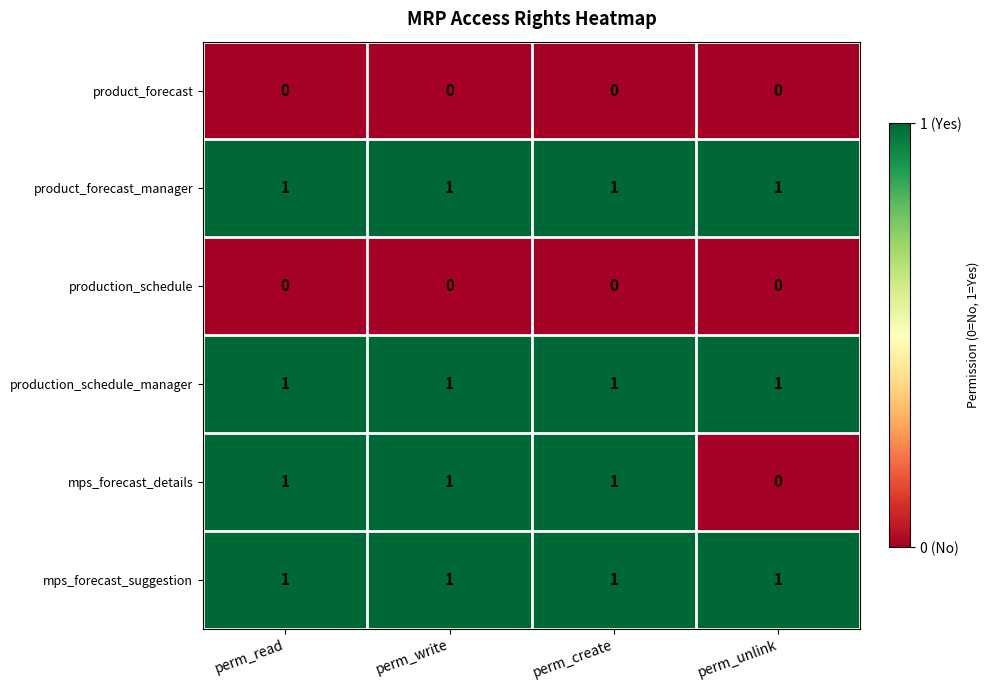

Which series has the largest range (max minus min)?

mps_forecast_details